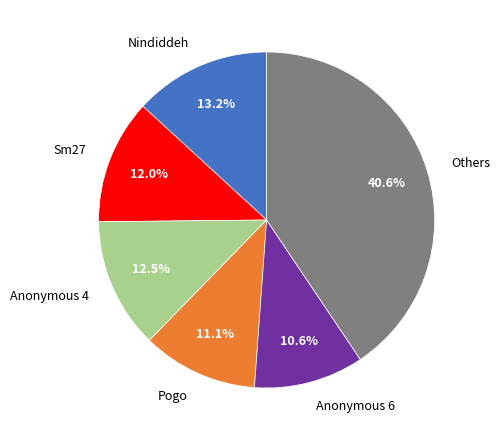

What is the ratio of the value at Nindiddeh to the value at Sm27?

1.1